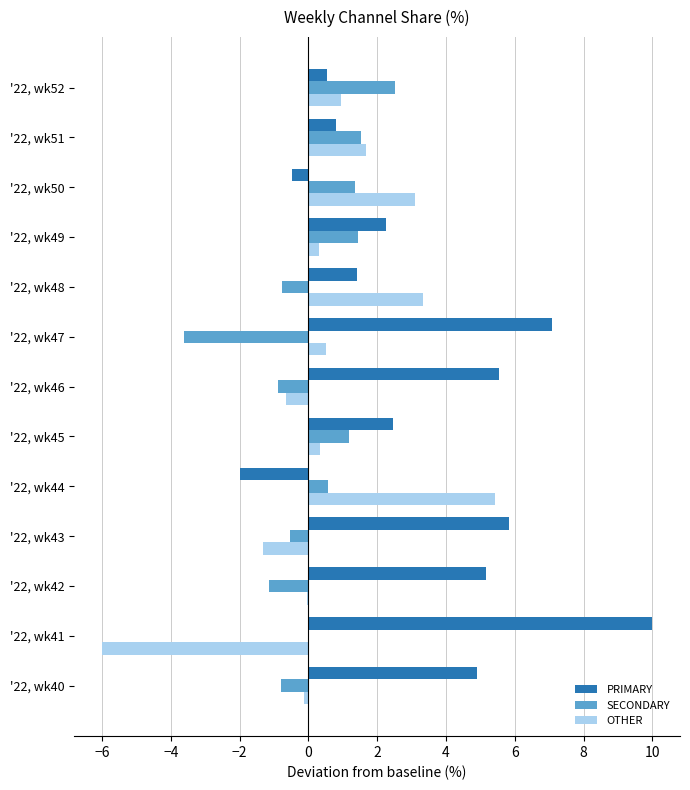

Which series has the largest total across all categories?

PRIMARY